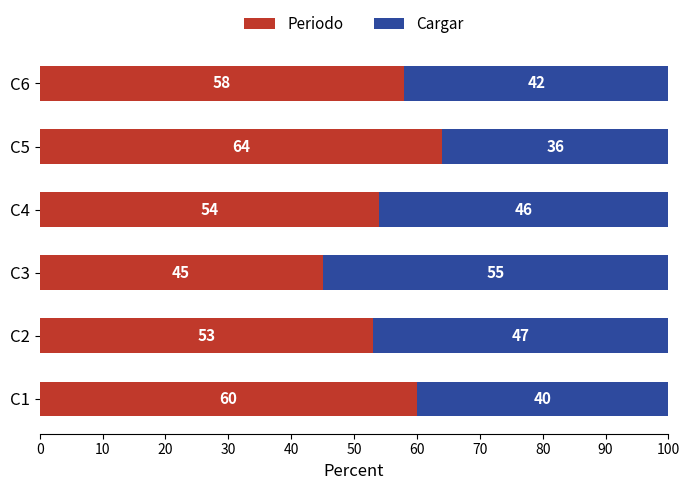

True or false: Periodo has a value of 53 at C2.

True